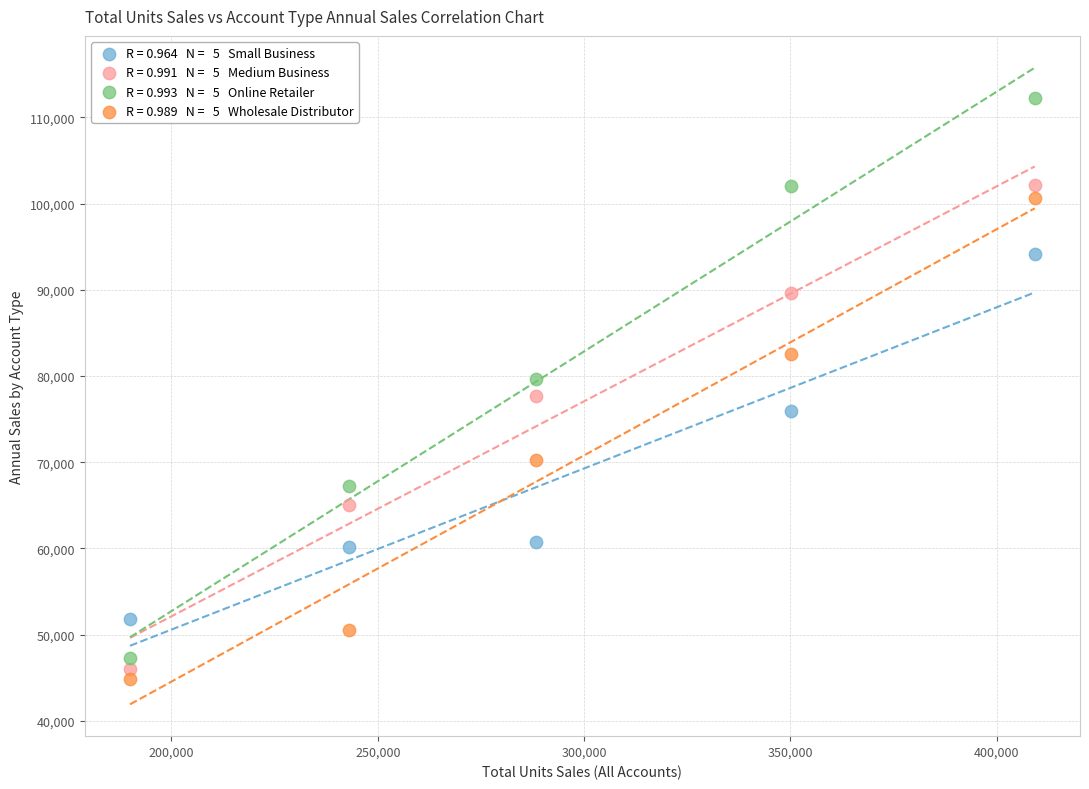

Across all data points, what is the range of X values (max minus min)?

219218